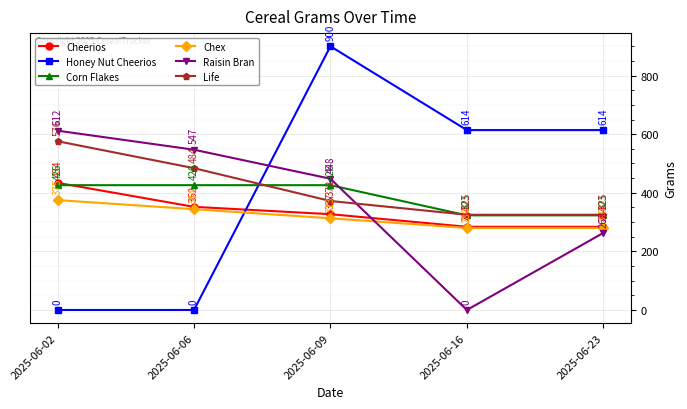

Reading left to right, extract all data points from this chart.

Cheerios: 434	352	327	284	284
Honey Nut Cheerios: 0	0	900	614	614
Corn Flakes: 426	426	426	323	323
Chex: 375	344	313	280	280
Raisin Bran: 612	547	448	0	263
Life: 576	484	372	325	325